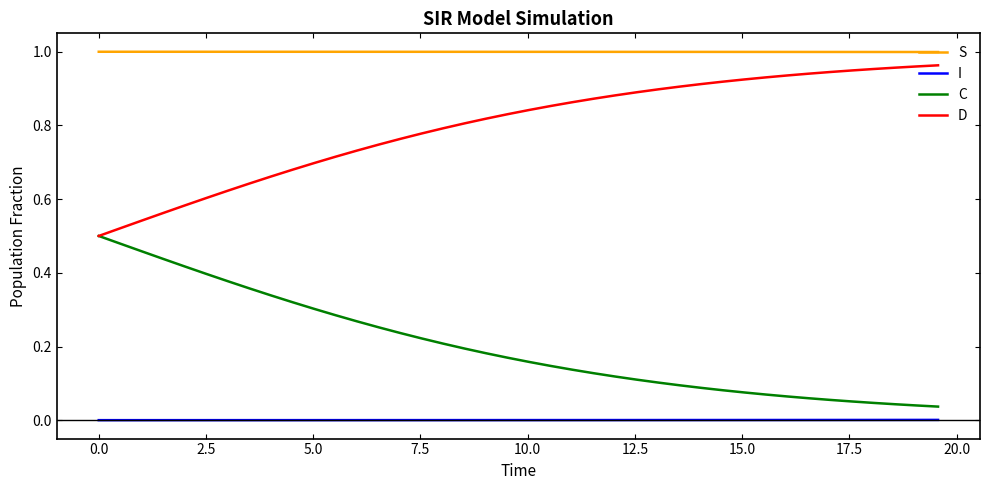

Rank the series by their average value, from lowest to highest.

I, C, D, S